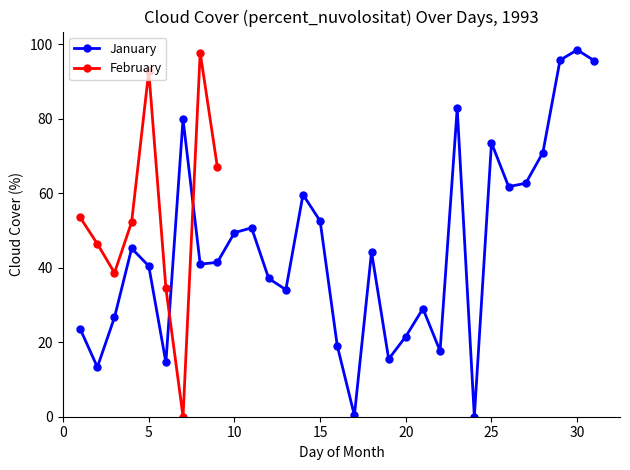

The January series shows 98.5 at 30. True or false?

True